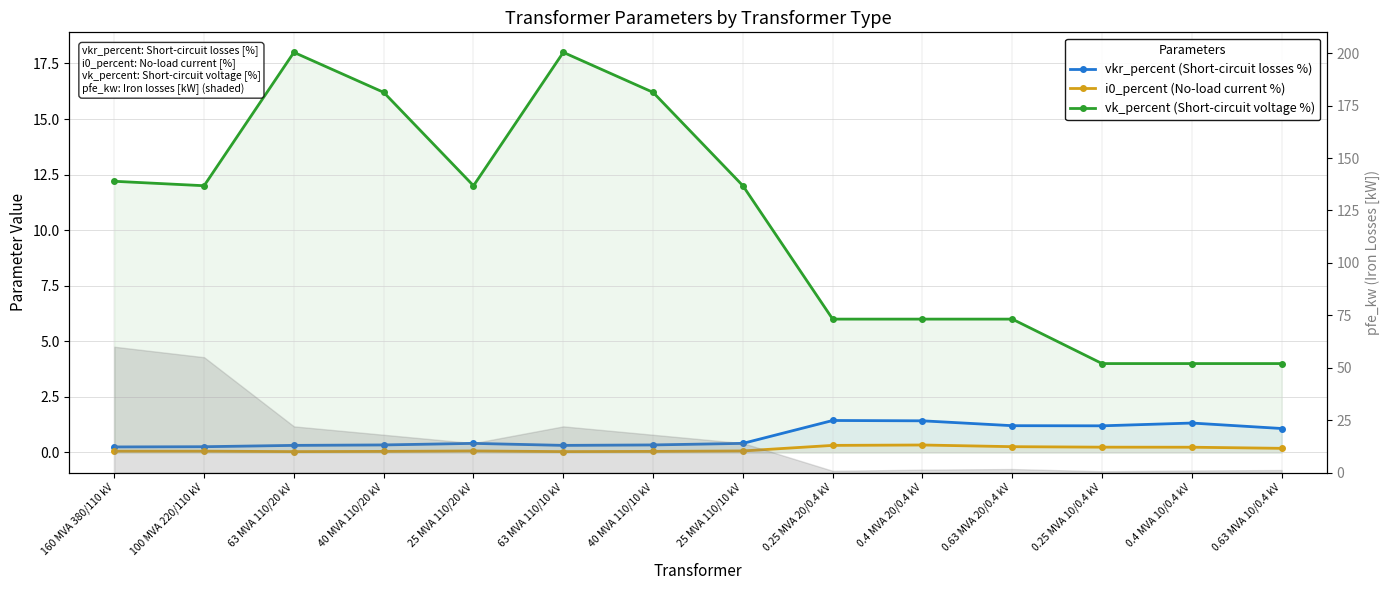

Rank the categories by vk_percent (Short-circuit voltage %) value from highest to lowest.

63 MVA 110/20 kV, 63 MVA 110/10 kV, 40 MVA 110/20 kV, 40 MVA 110/10 kV, 160 MVA 380/110 kV, 100 MVA 220/110 kV, 25 MVA 110/20 kV, 25 MVA 110/10 kV, 0.25 MVA 20/0.4 kV, 0.4 MVA 20/0.4 kV, 0.63 MVA 20/0.4 kV, 0.25 MVA 10/0.4 kV, 0.4 MVA 10/0.4 kV, 0.63 MVA 10/0.4 kV